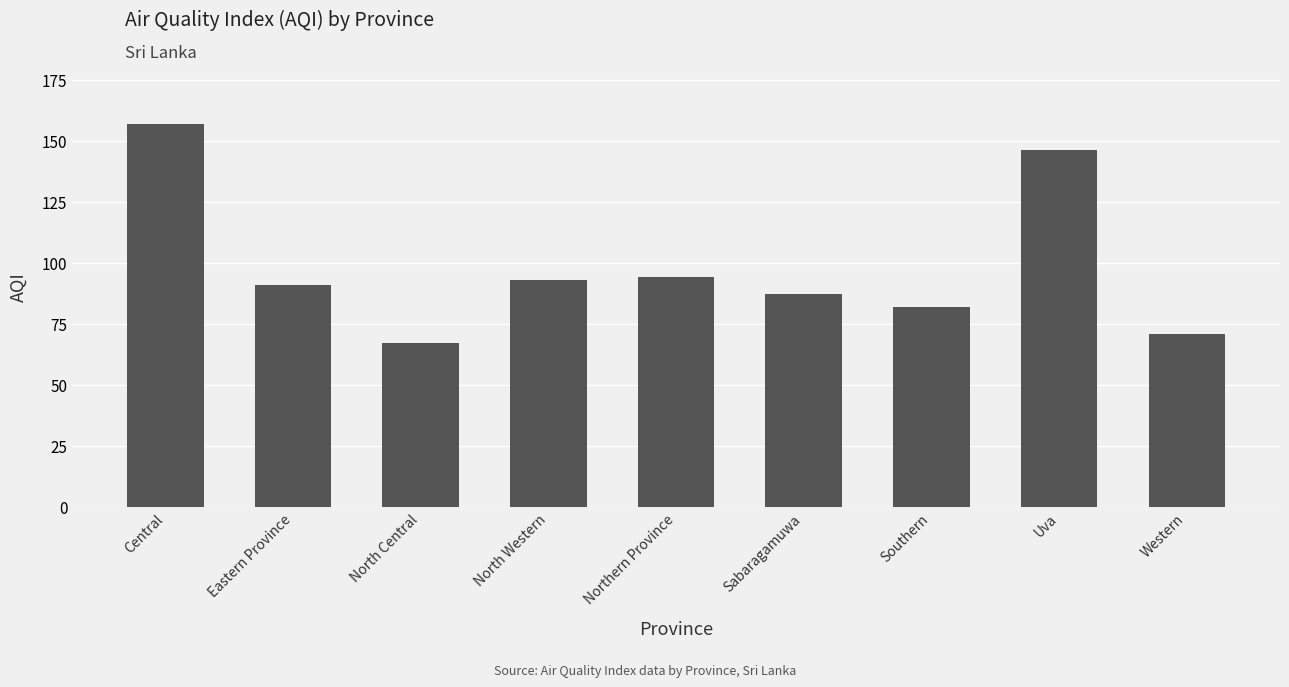

What value does the data have at Western?

71